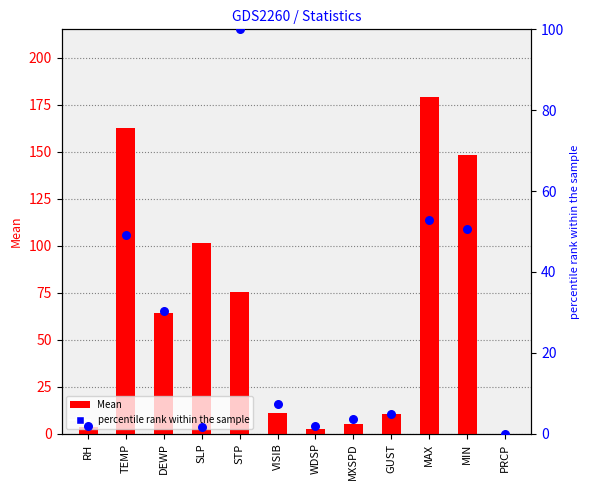

At how many categories does at least one series exceed 122?

3